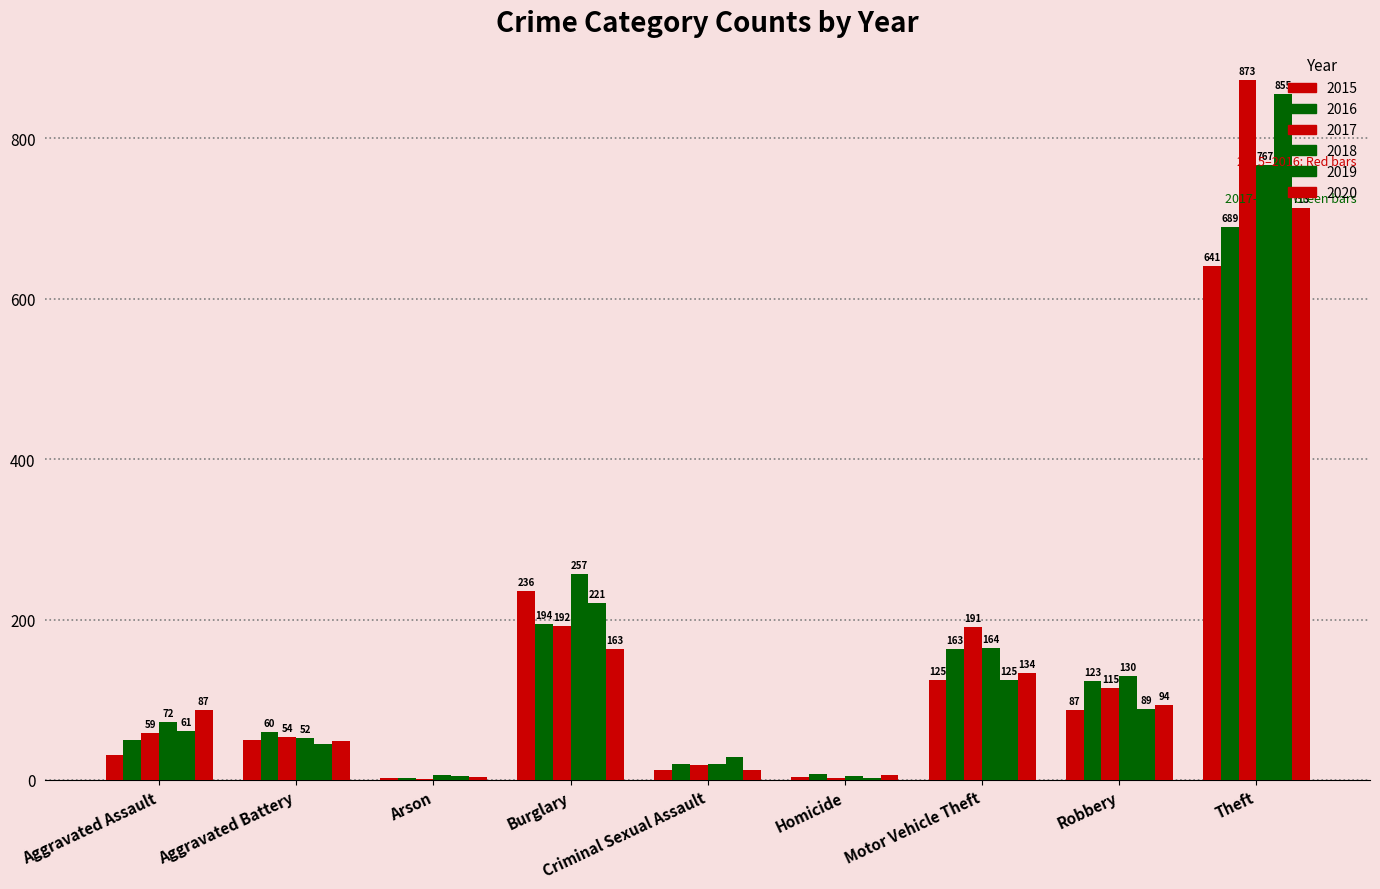

The value of 2015 at Motor Vehicle Theft is 125. True or false?

True